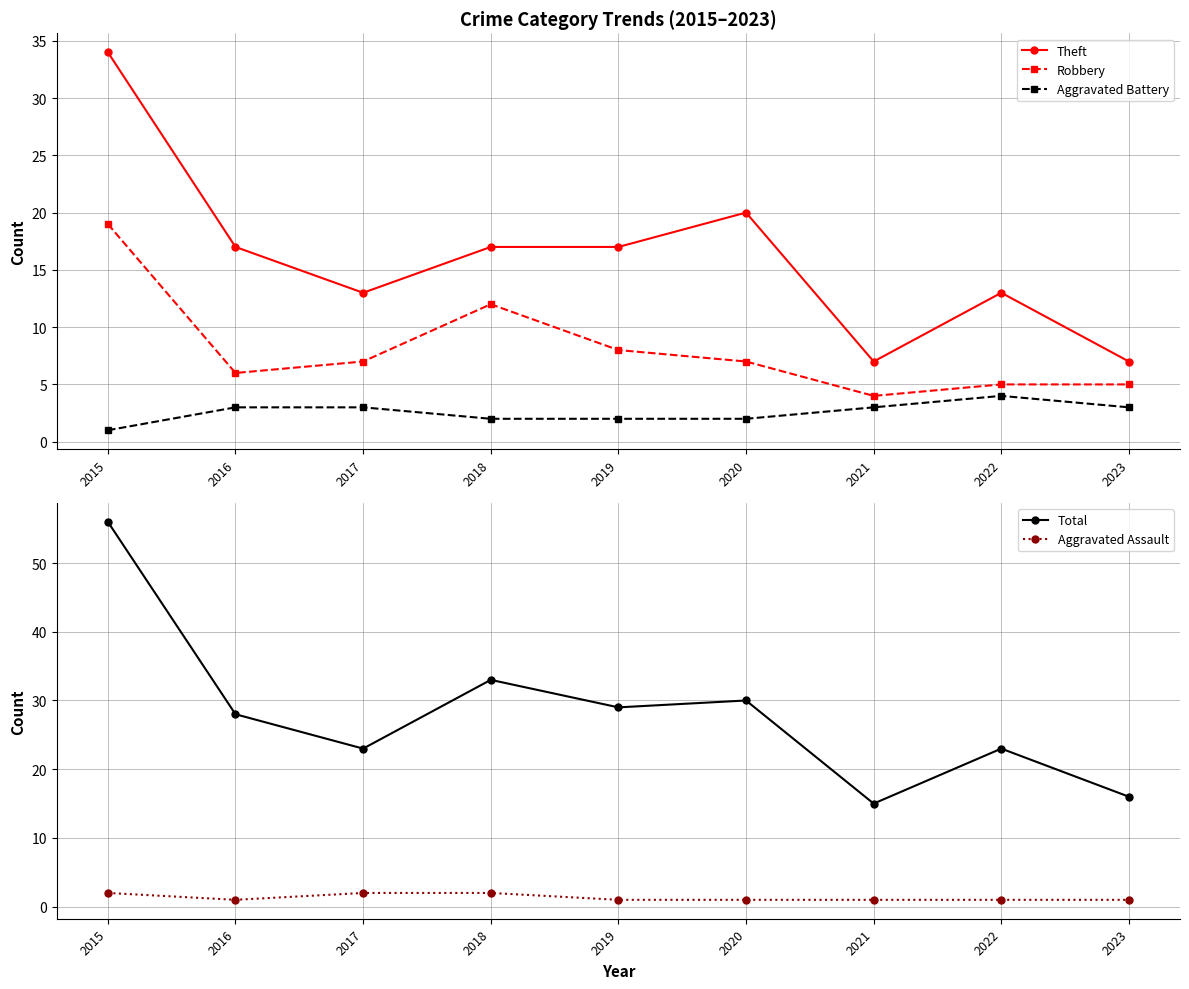

Between 2017 and 2018, which series saw the biggest shift?

Total